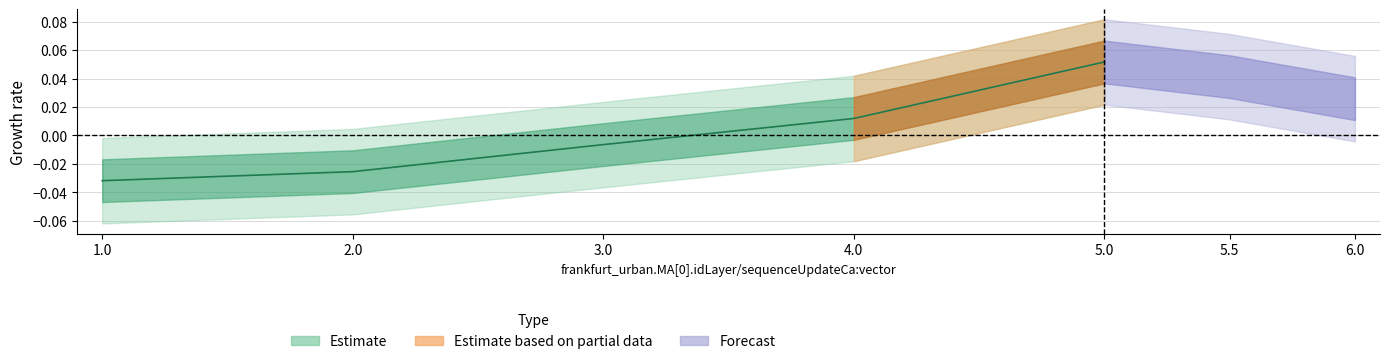

Reading left to right, extract all data points from this chart.

1=-0.0	2=-0.0	3=-0.0	4=0.0	5=0.1